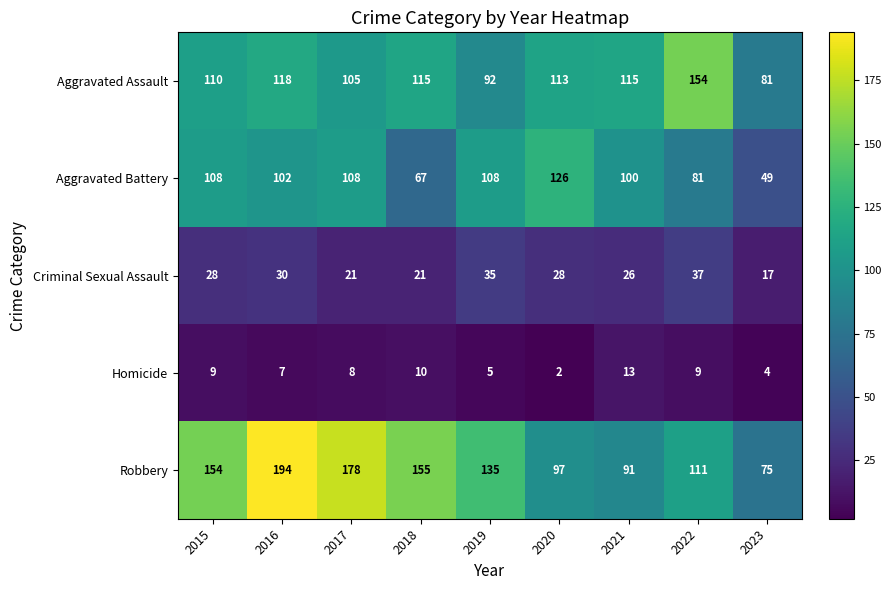

List the labels in order of Robbery value, largest first.

2016, 2017, 2018, 2015, 2019, 2022, 2020, 2021, 2023